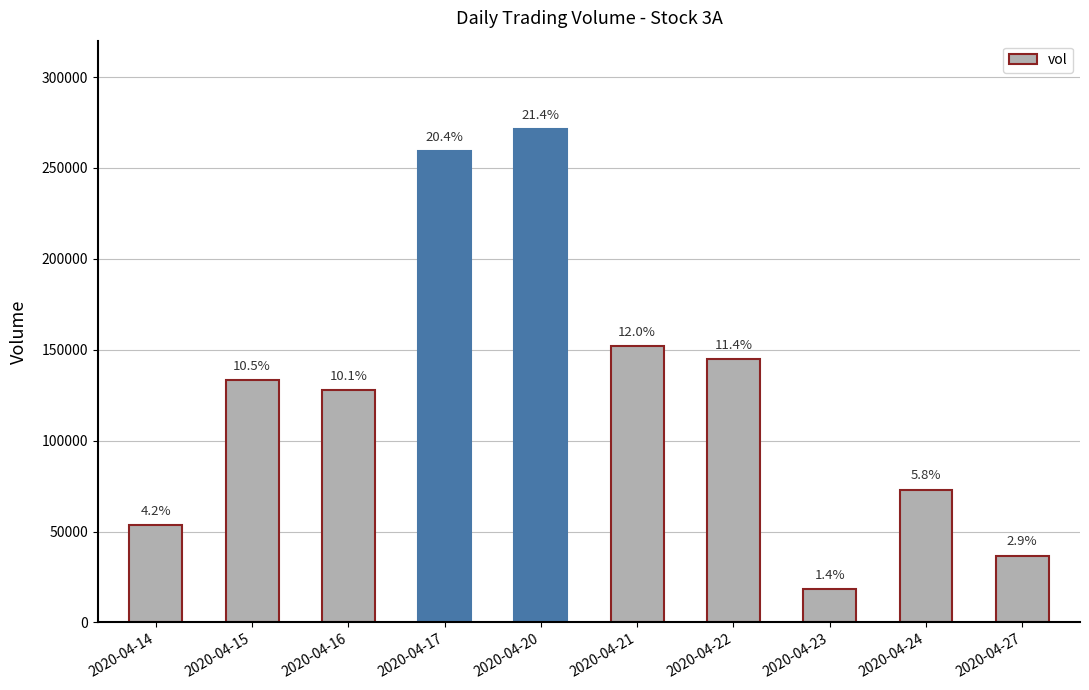

Does the chart contain any negative values?

No